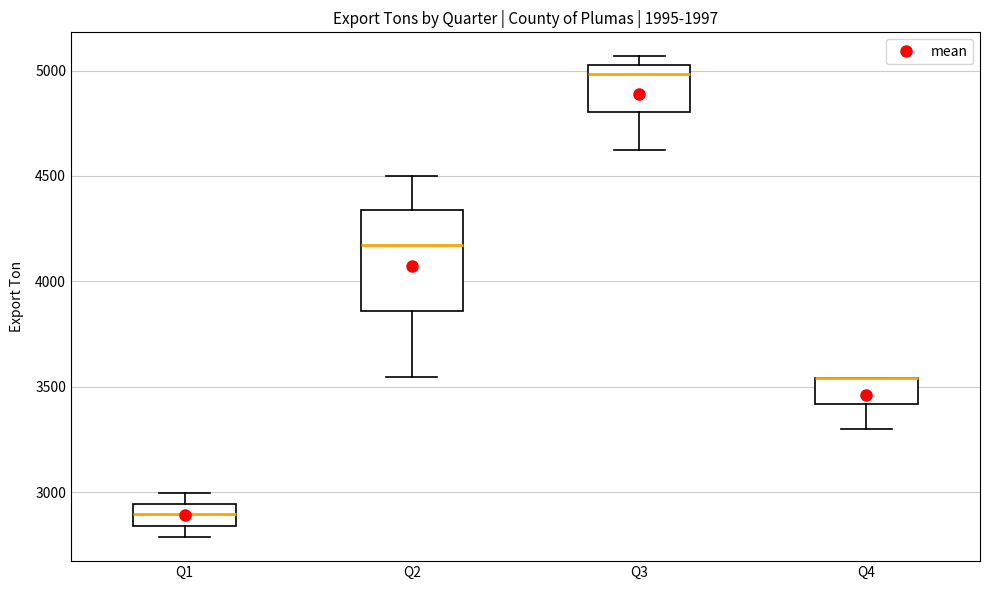

Where does the lower whisker of the box for Q2 end on the y-axis? The values are not printed on the chart, so give them approximately, as read against the axis.

3550